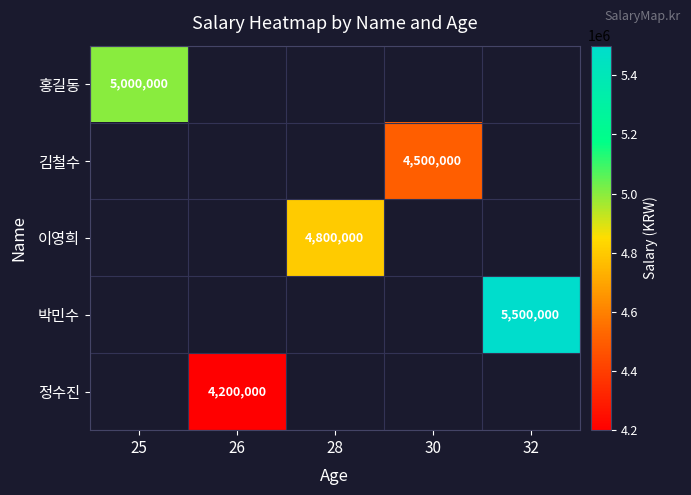

What is the greatest value displayed?

5500000.0